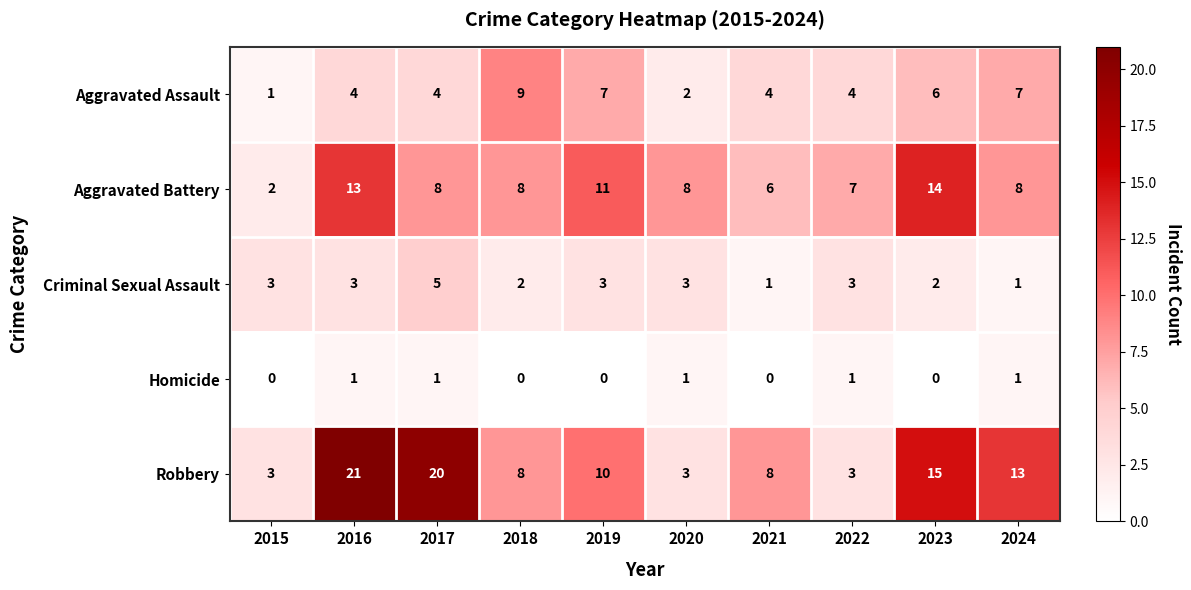

How many series are shown in this chart?

5